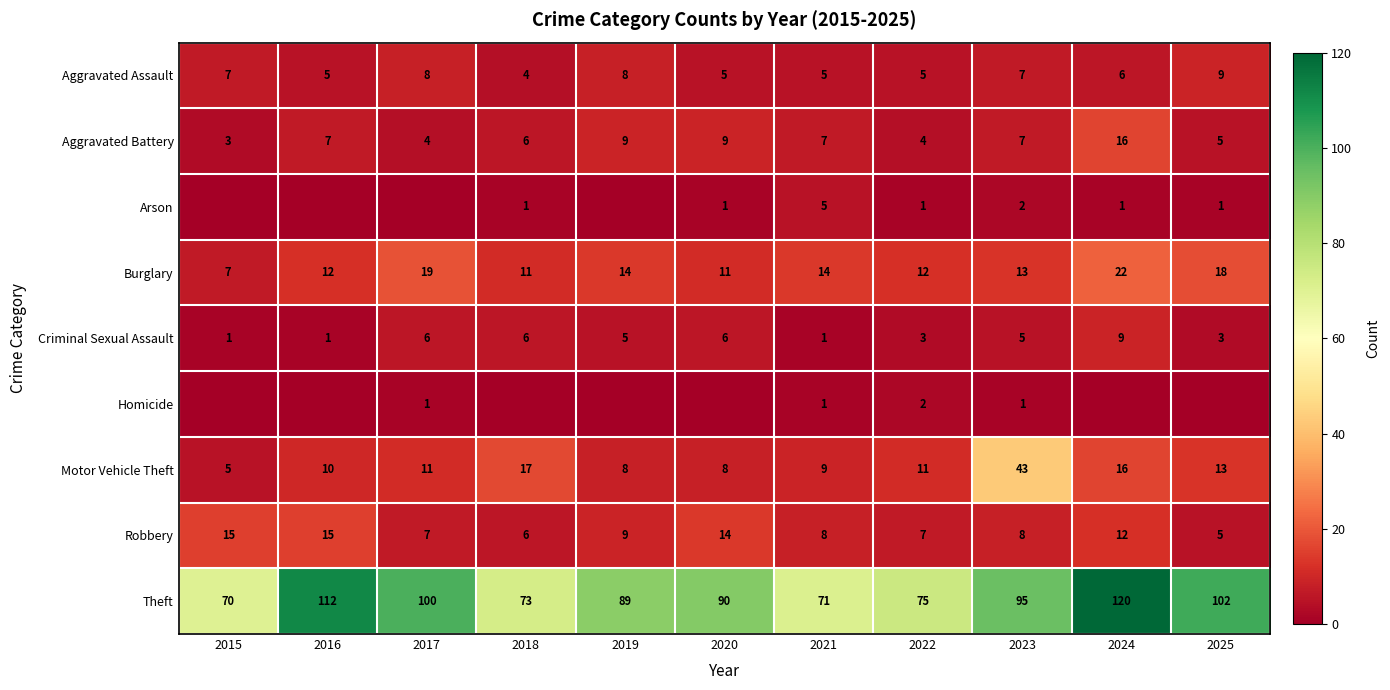

Which has a higher value, 2024 or 2021?

2024